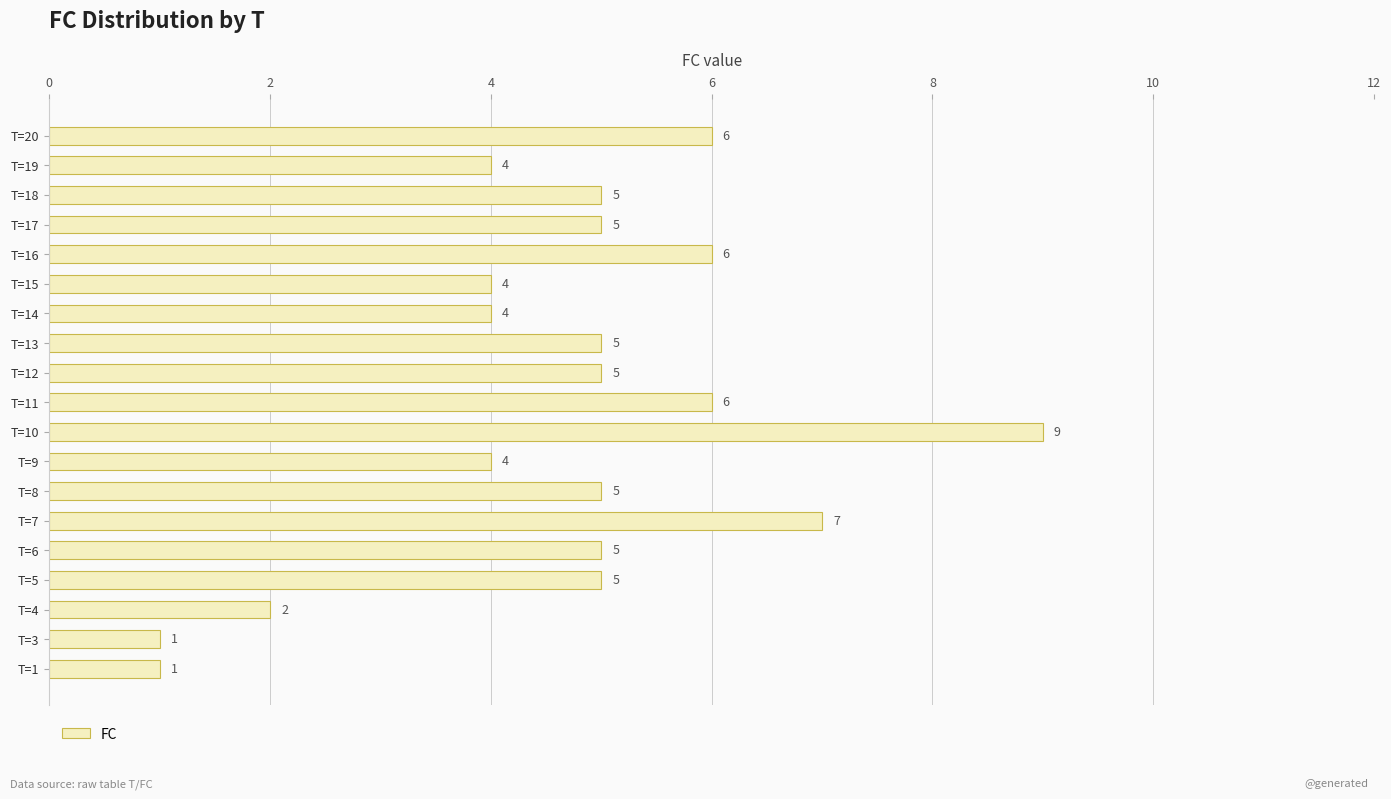

Count the values in the range 4 to 6.

14